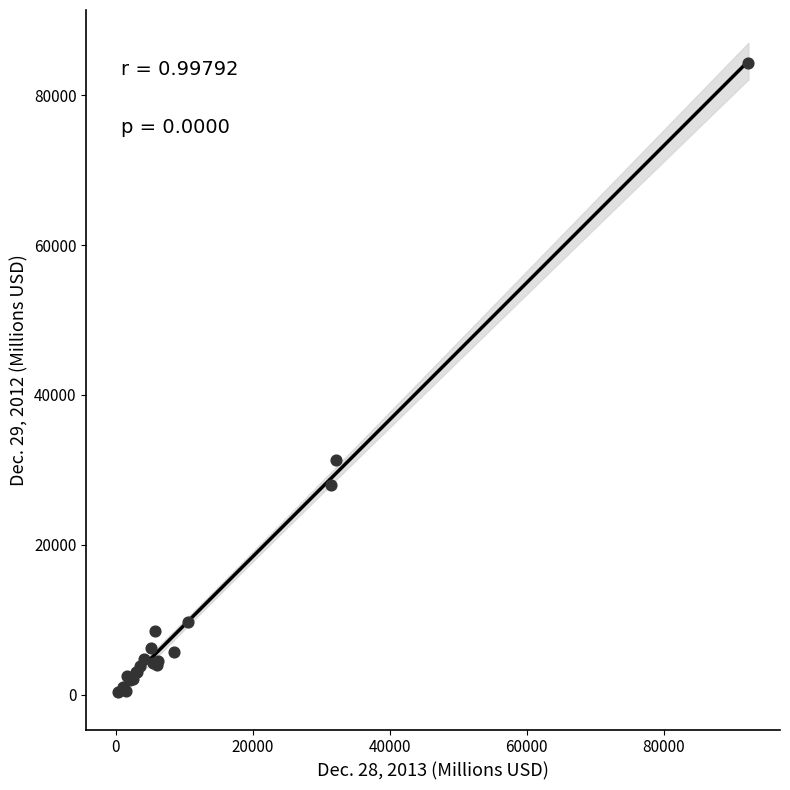

What Y value in the scatter plot is closest to 42331?

31358